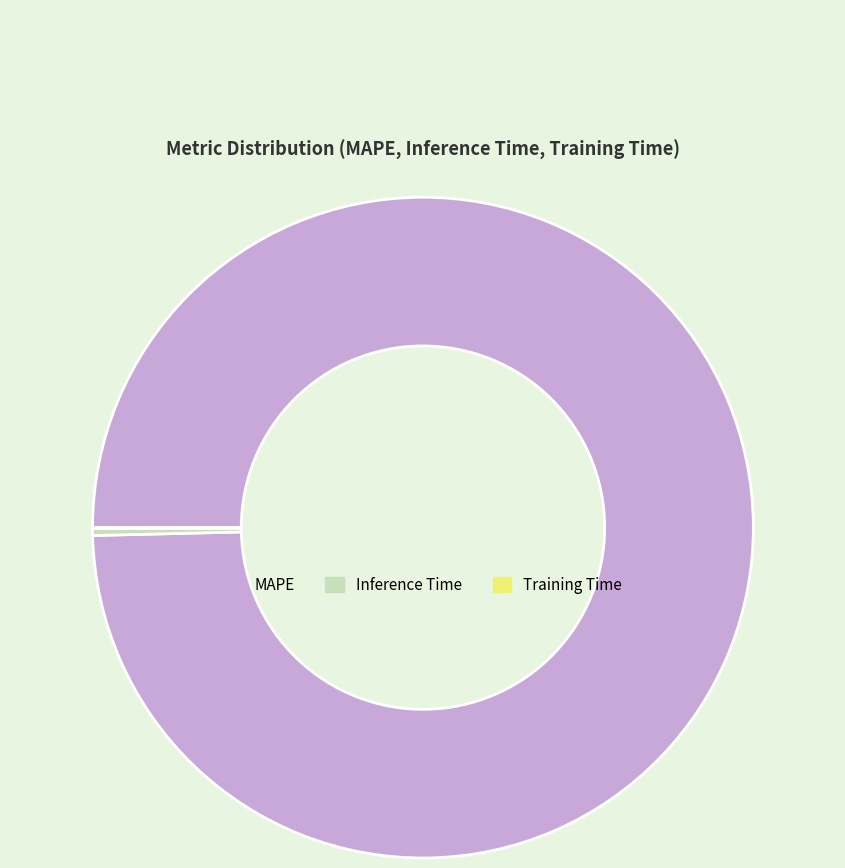

What is the largest slice in the pie chart?

MAPE